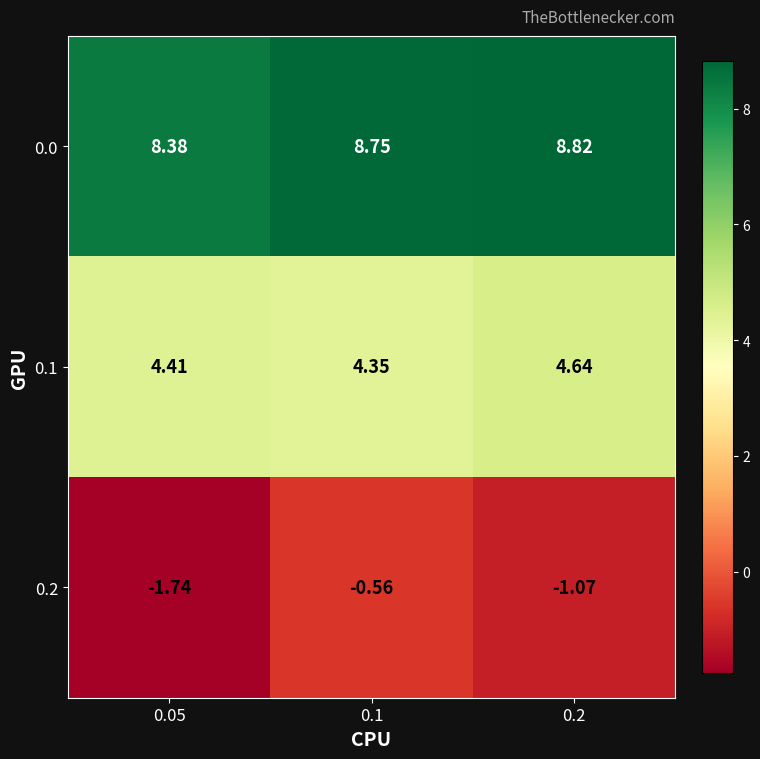

What is the total value across all series at 0.1?

12.5